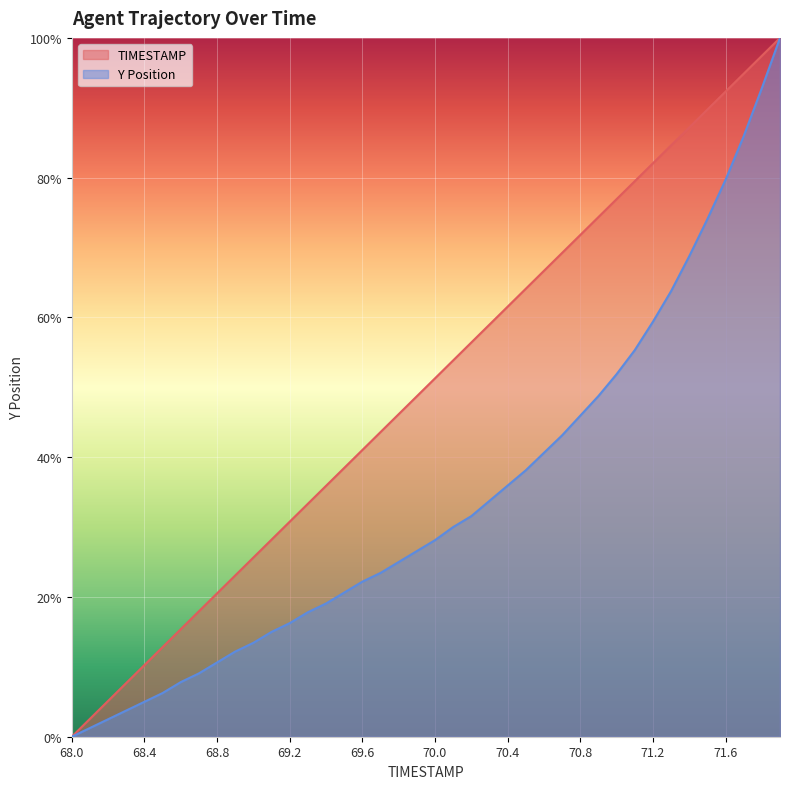

What are all the series names shown in the legend?

TIMESTAMP, Y Position